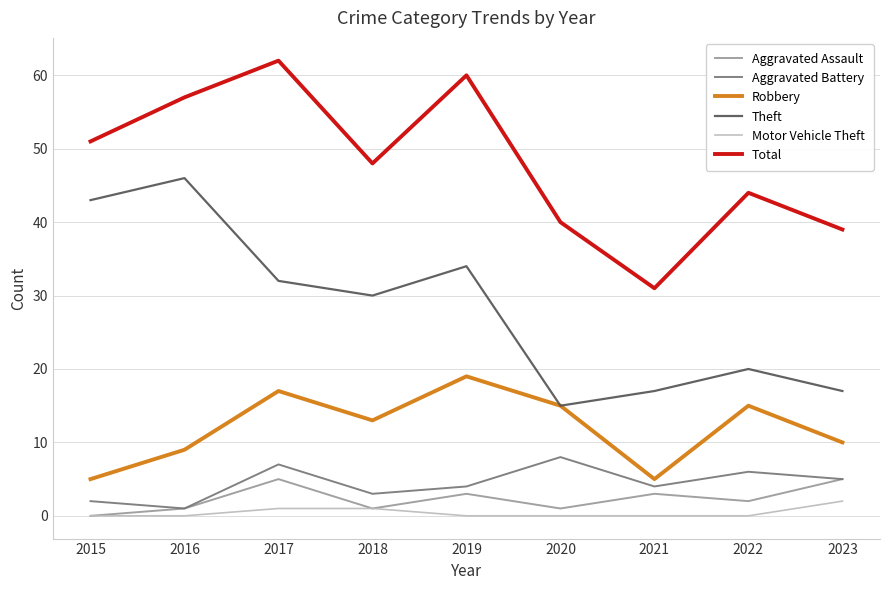

At which label does Aggravated Battery first exceed 4?

2017